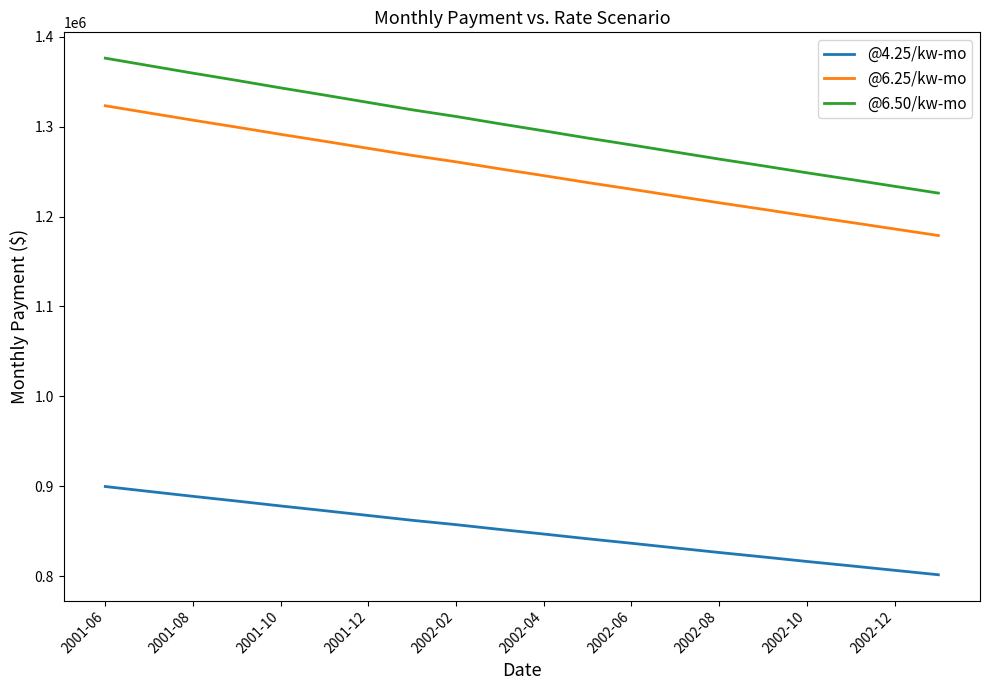

True or false: @4.25/kw-mo and @6.50/kw-mo cross at least once.

False